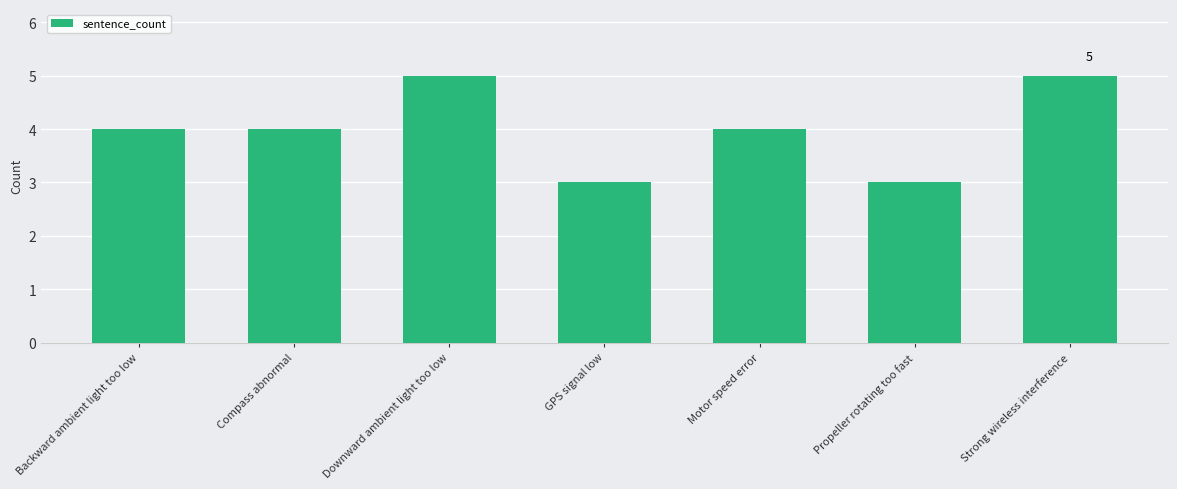

What value does the data have at Motor speed error?

4